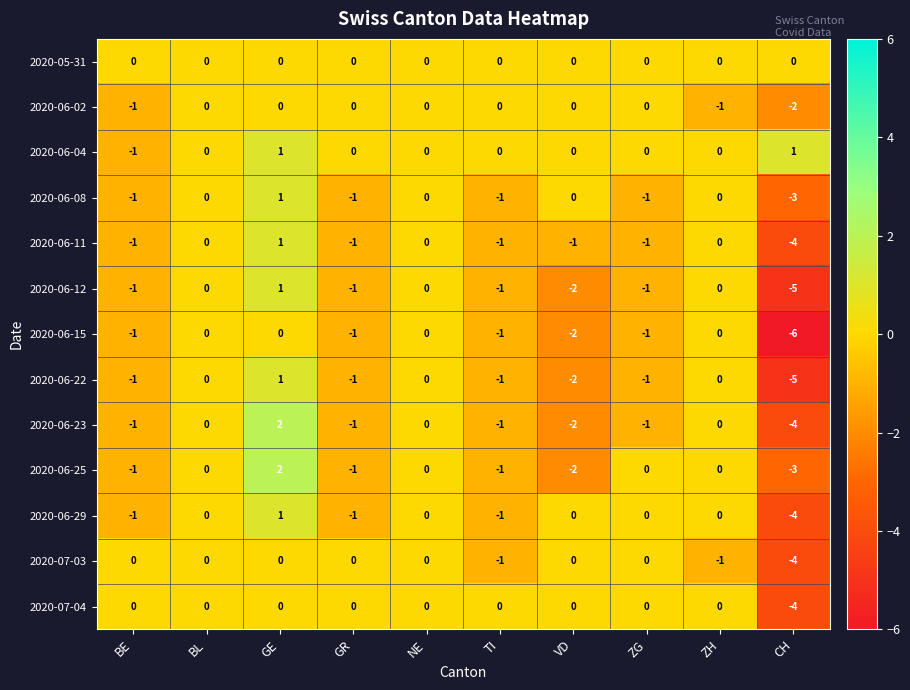

Which series has the largest total across all categories?

2020-06-04